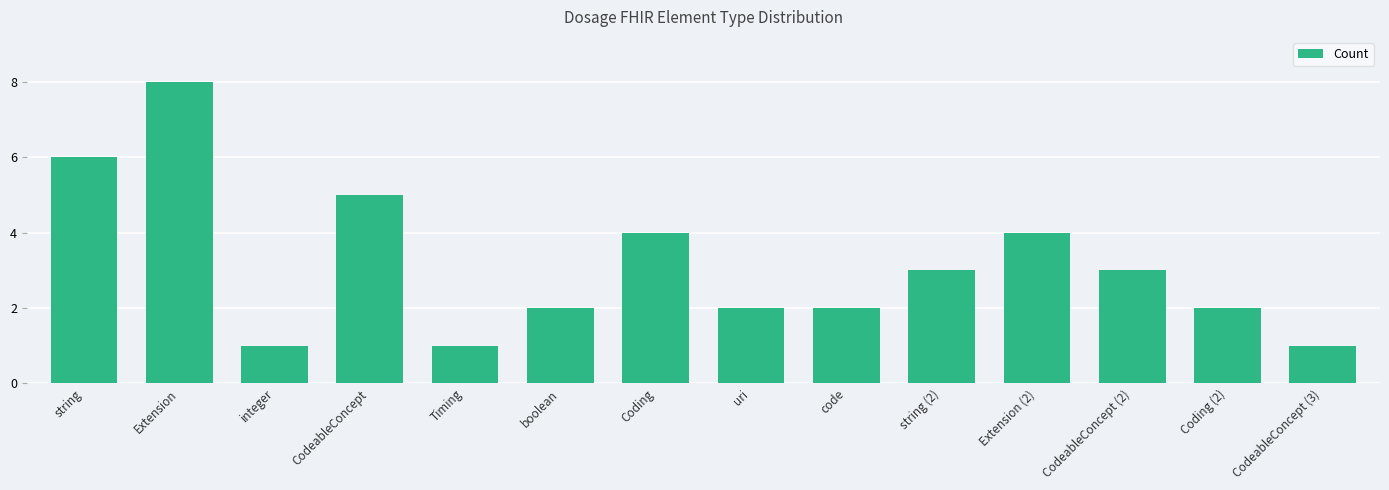

What is the label of the 5th bar from the left?

Timing